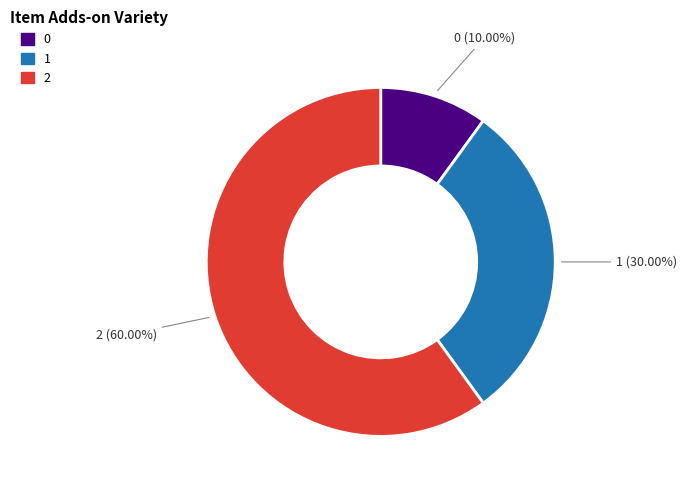

Which has a higher value, 1 or 2?

2